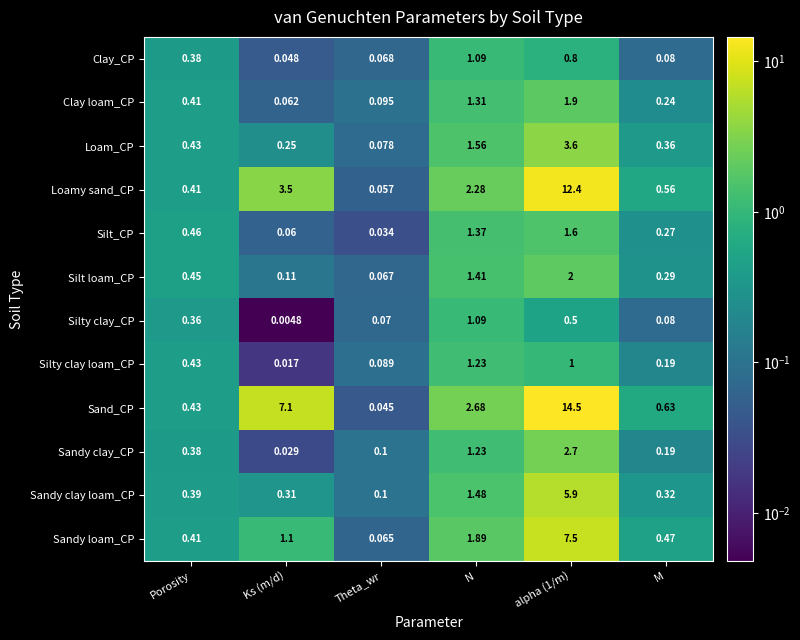

Which label corresponds to the smallest value in the chart?

Ks (m/d)